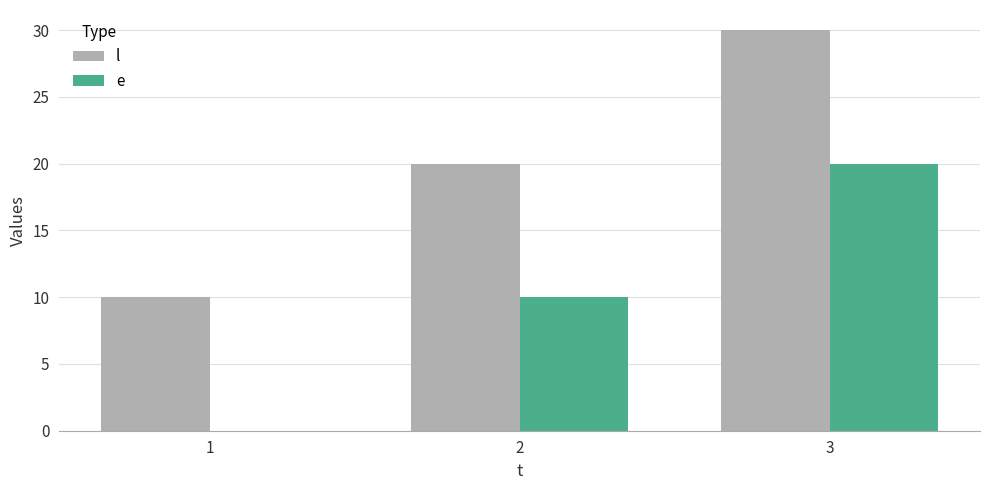

Are the bars horizontal?

No